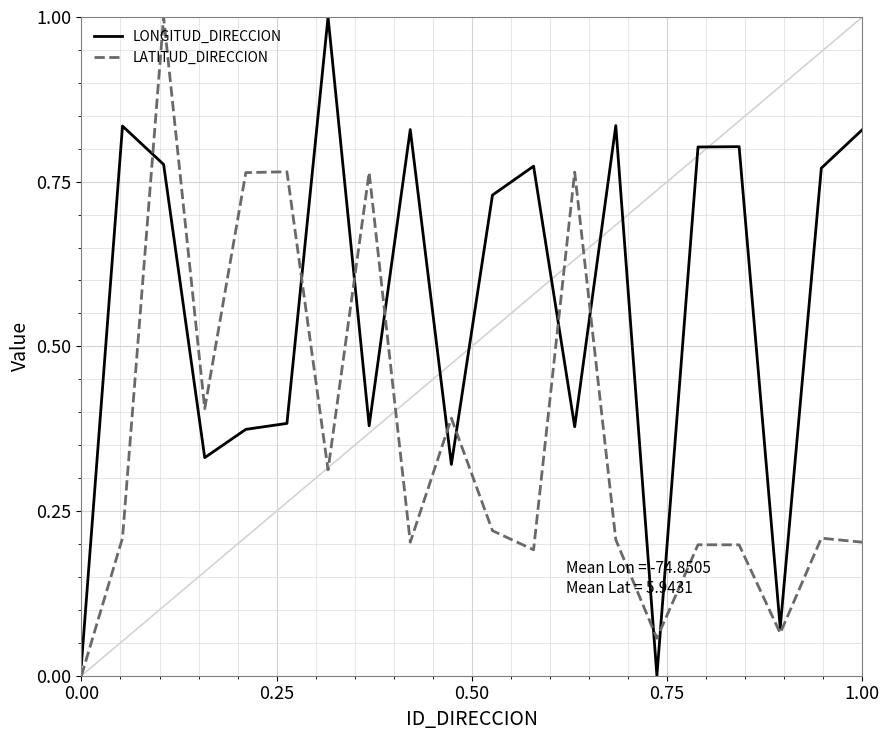

Rank the series by their average value, from highest to lowest.

LONGITUD_DIRECCION, LATITUD_DIRECCION